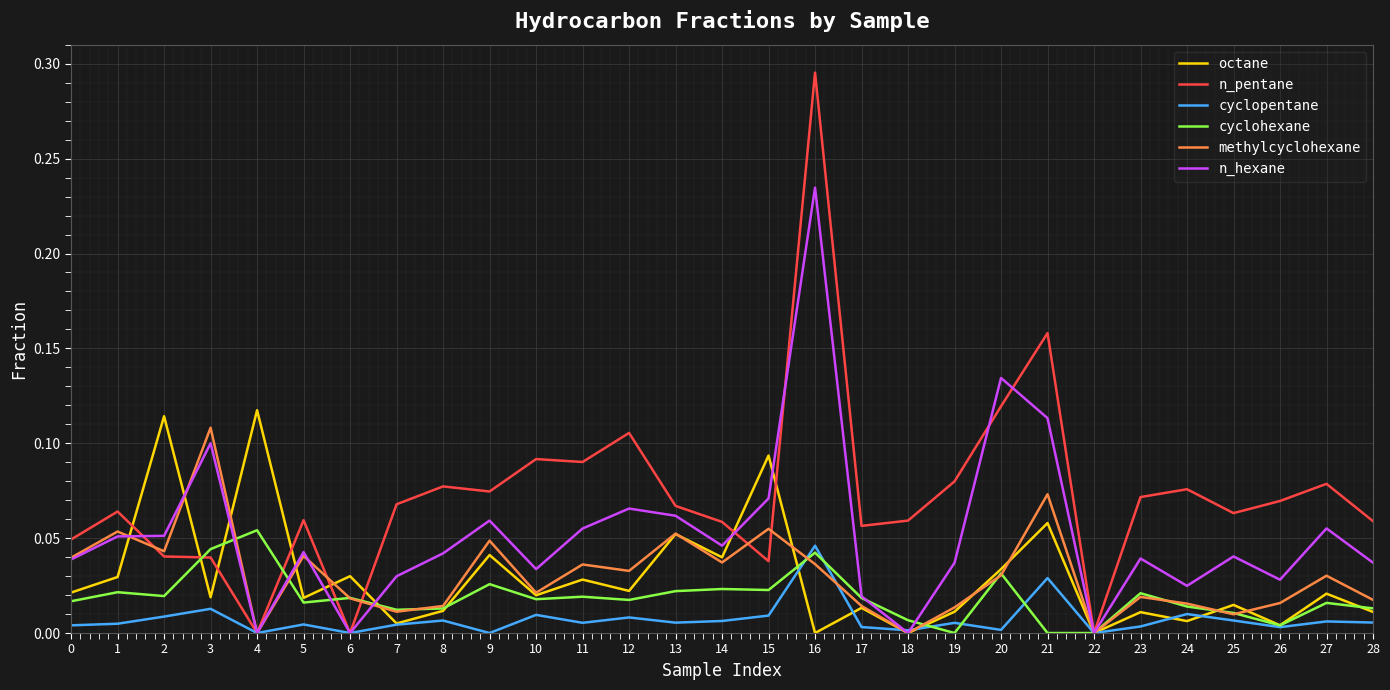

Which label corresponds to the largest value in the chart?

16